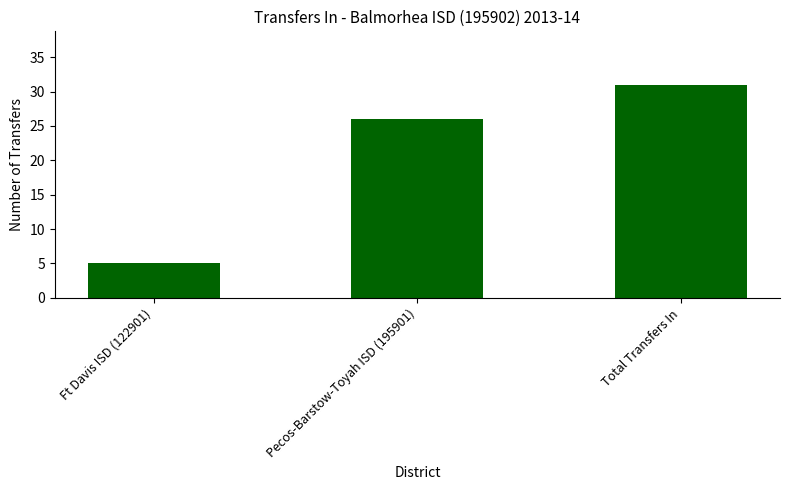

What is the minimum value shown in the chart?

5